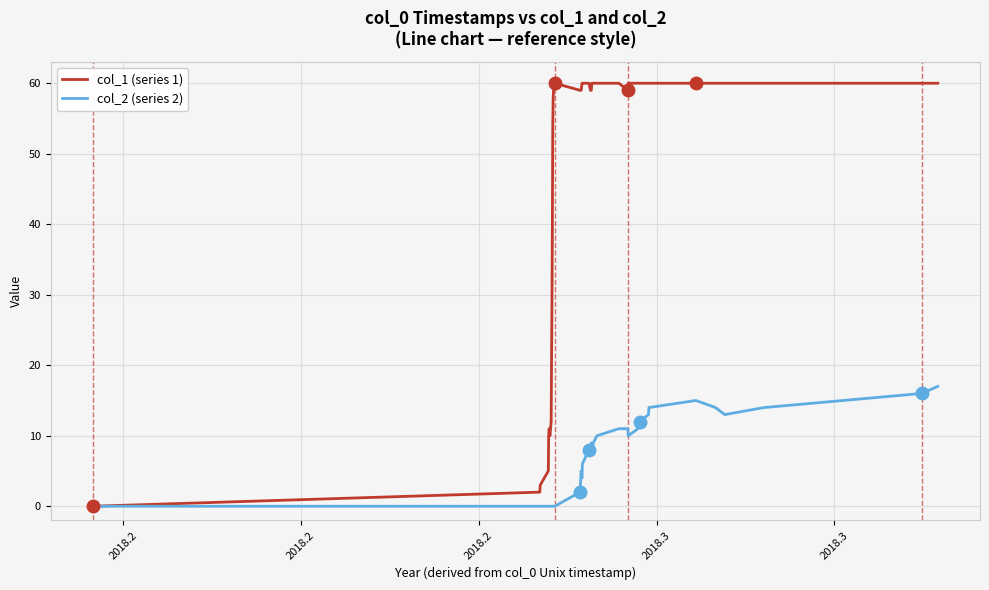

List the series in order of their overall mean, highest first.

col_1 (series 1), col_2 (series 2)